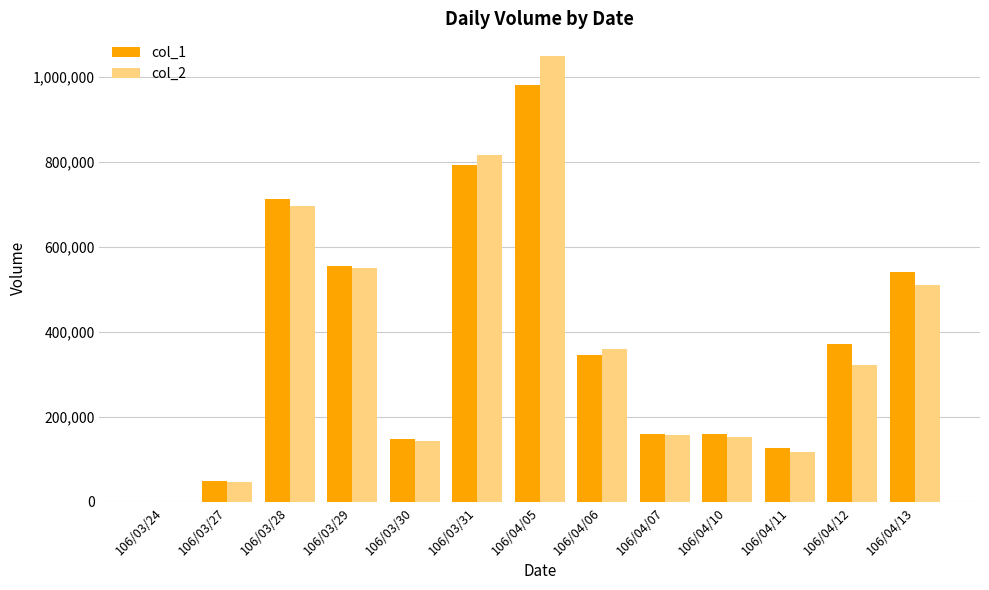

Between 106/04/07 and 106/04/12, which series saw the biggest shift?

col_1